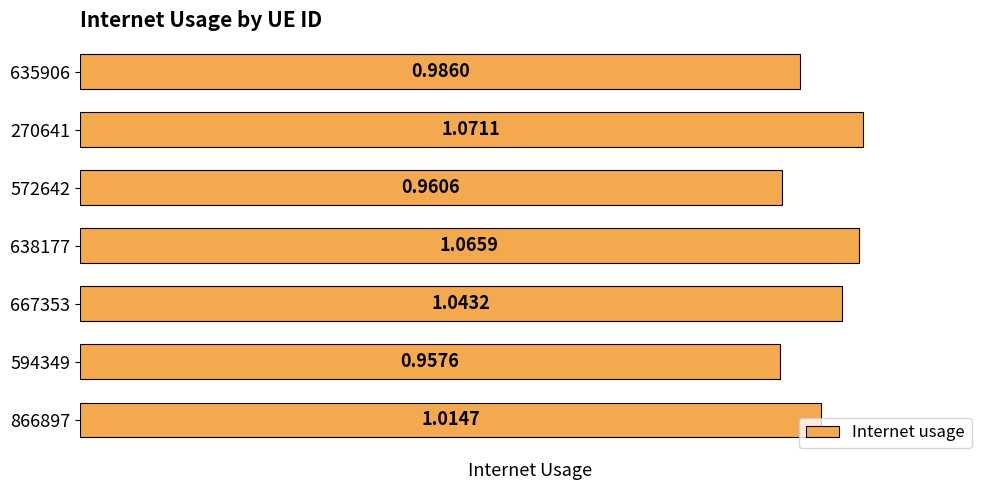

List the labels in order of value, largest first.

270641, 638177, 667353, 866897, 635906, 572642, 594349